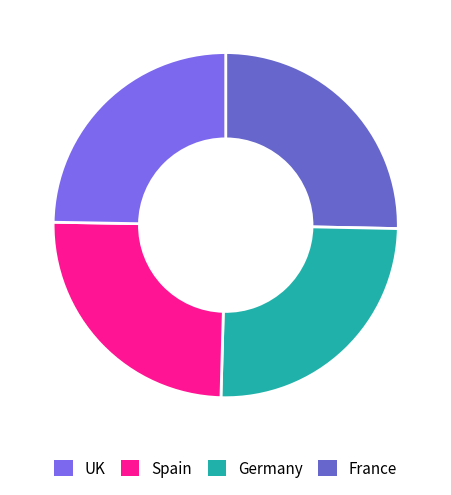

Is there any slice that represents more than half of the pie?

No